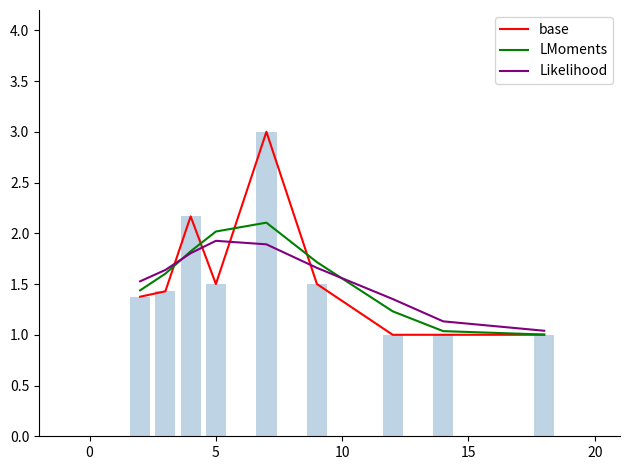

What is the highest value of the Likelihood series?

1.9